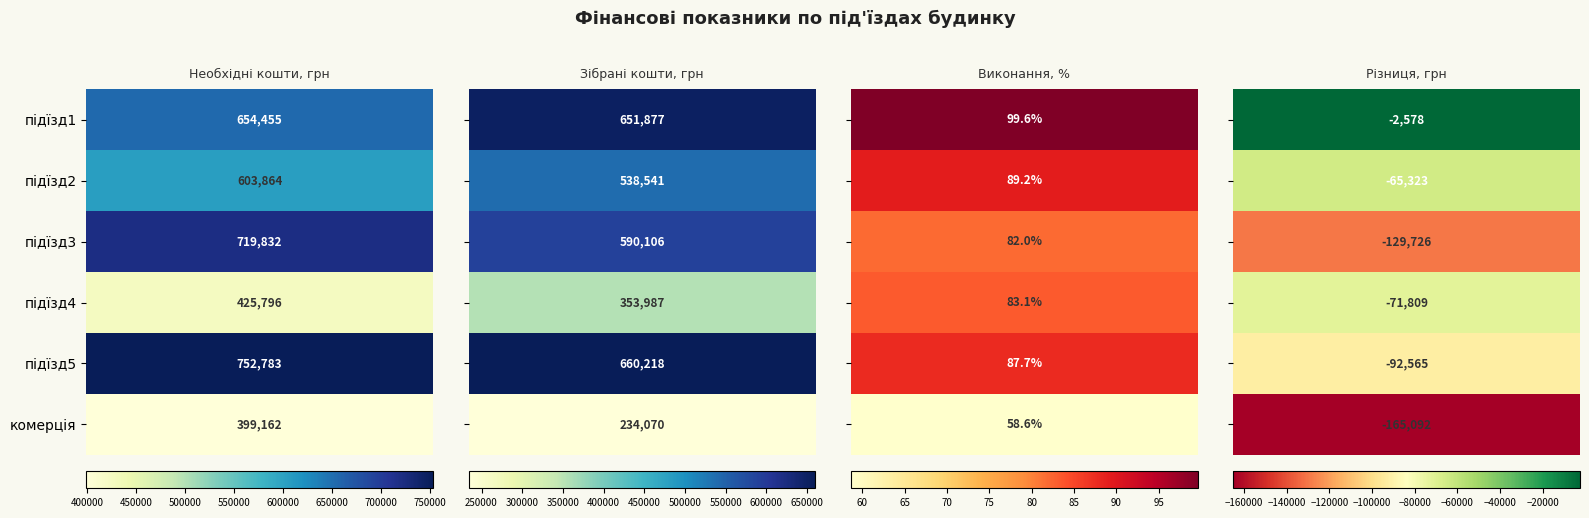

At how many categories does at least one series exceed 68821?

2